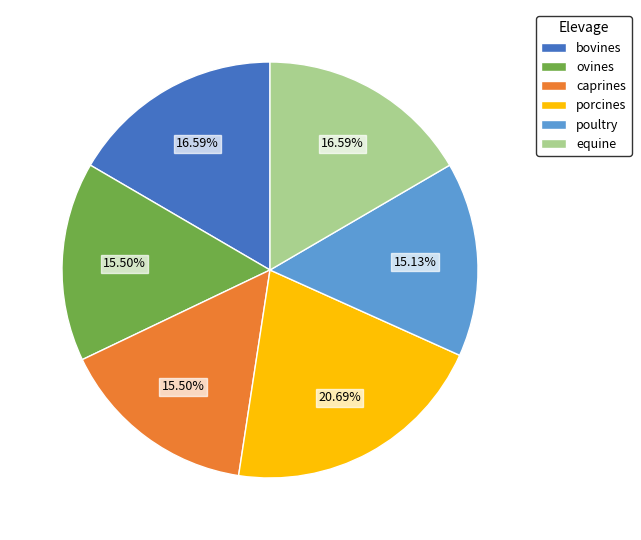

To the nearest percent, what portion does equine represent?

17%